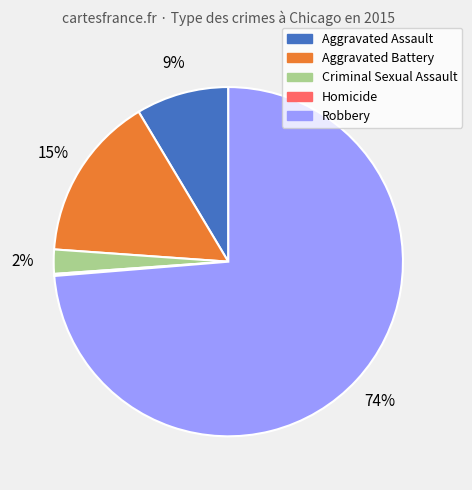

True or false: Aggravated Assault accounts for 15% of the total.

False